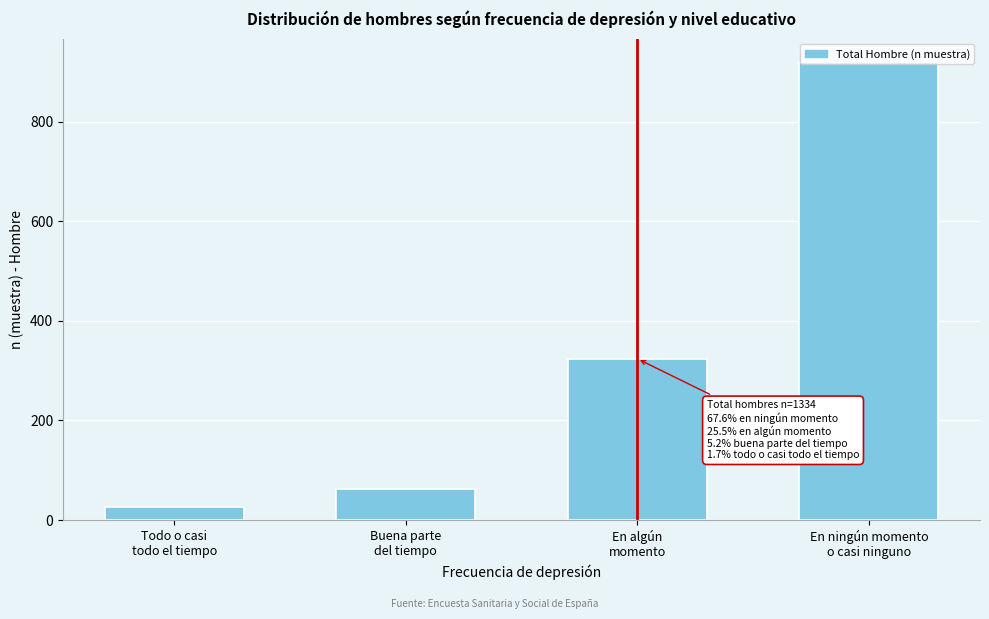

What is the difference between the second highest and minimum values?

298